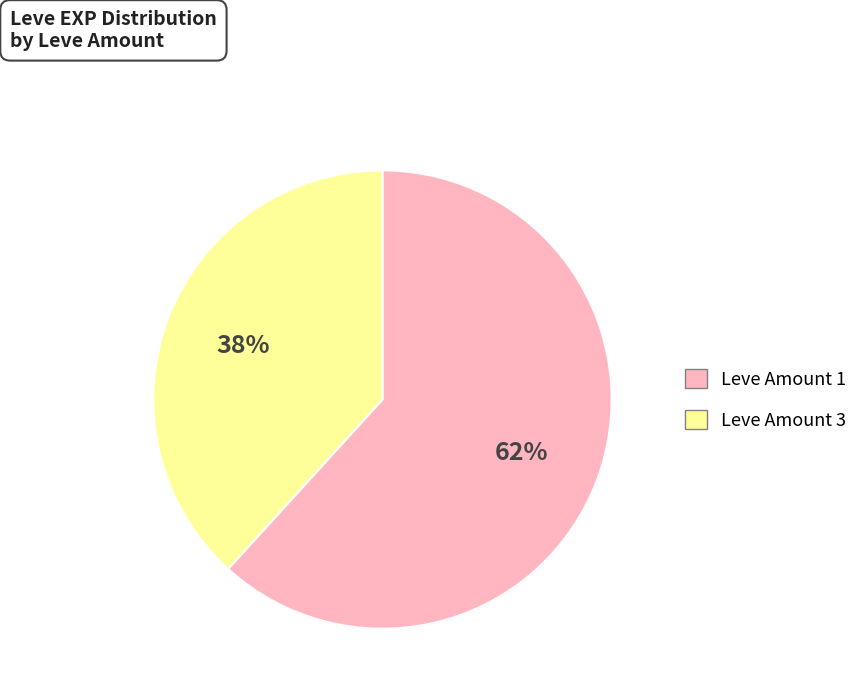

Which slice is the smallest?

Leve Amount 3